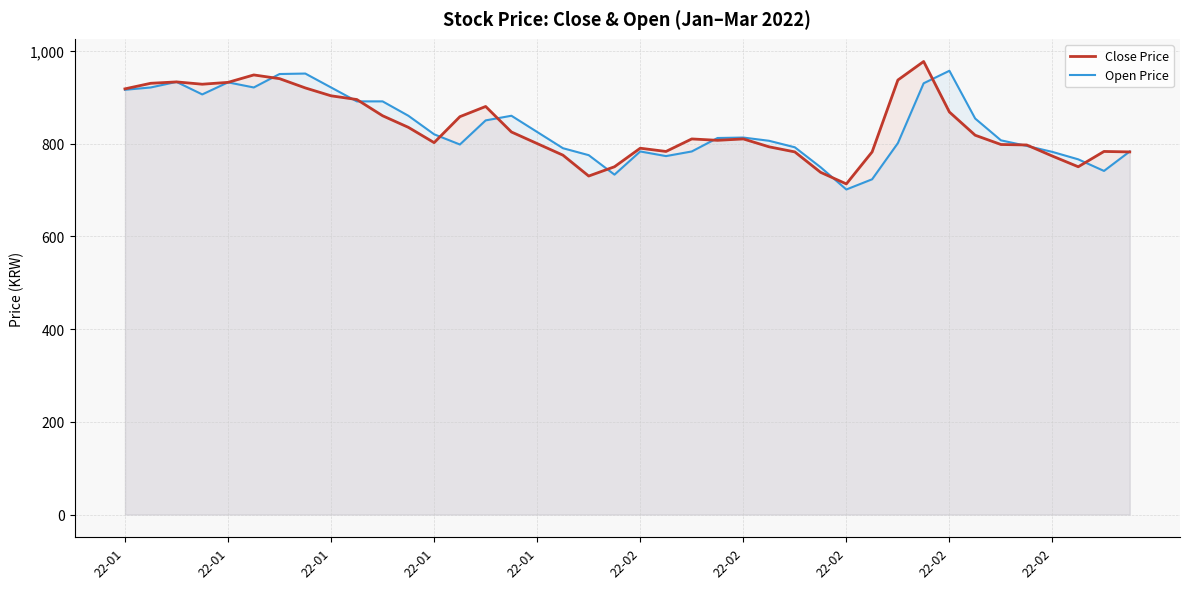

Rank the series by their average value, from lowest to highest.

Open Price, Close Price